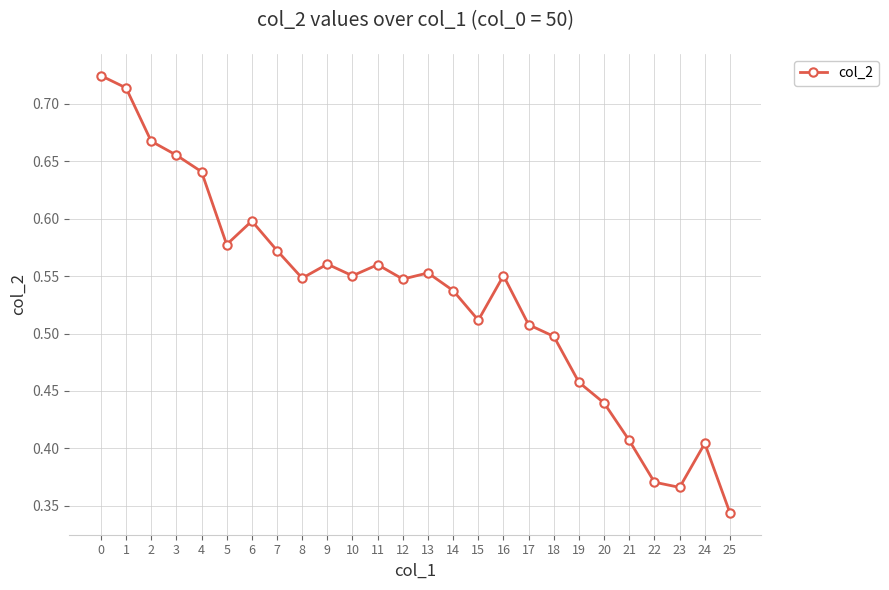

Count the values in the range 0 to 1.

26